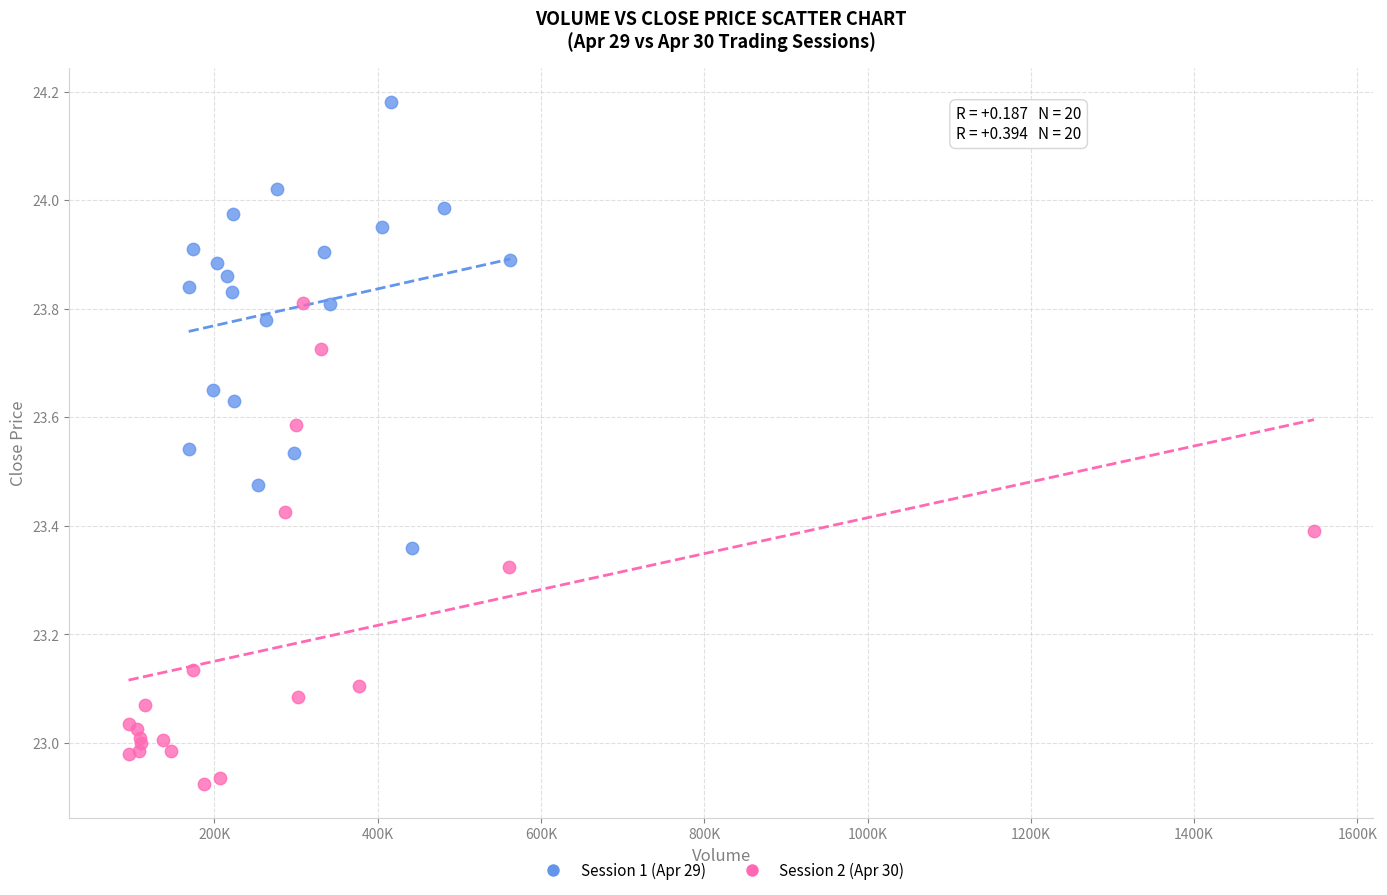

What are all the series names shown in the legend?

Session 1 (Apr 29), Session 2 (Apr 30)